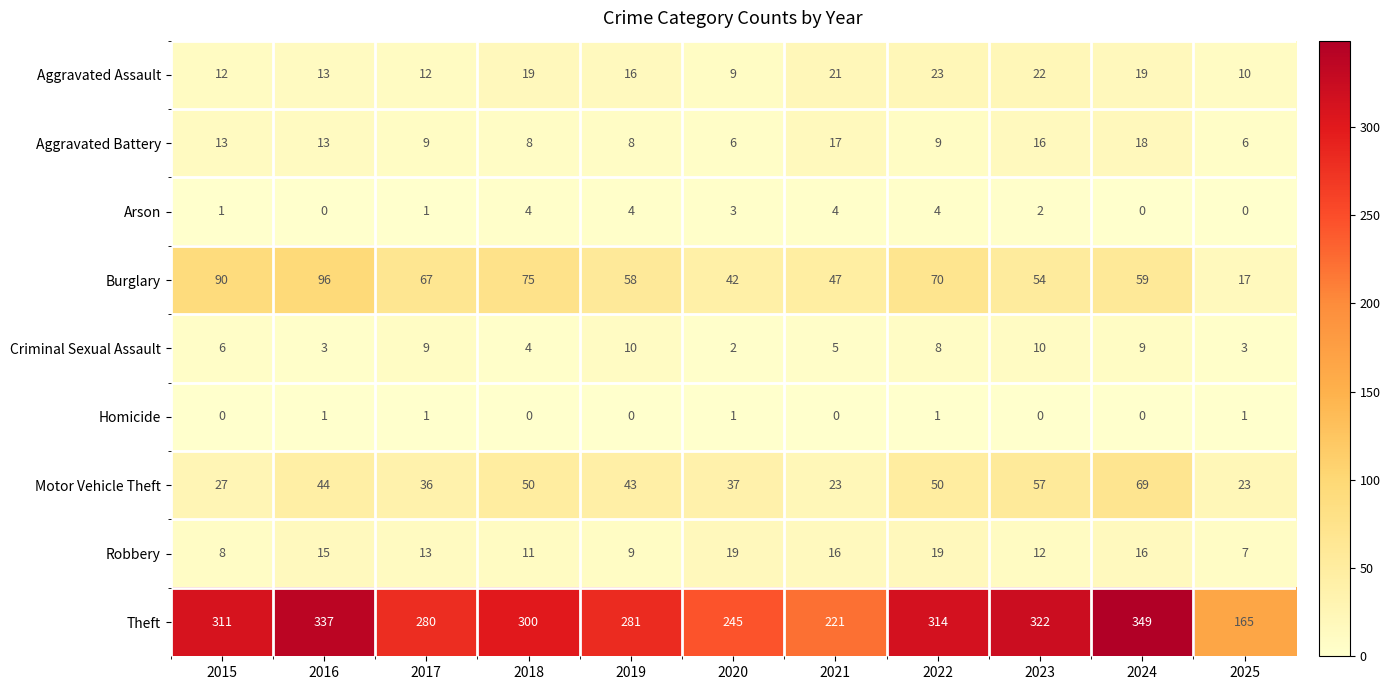

Which series has the widest spread of values?

Theft